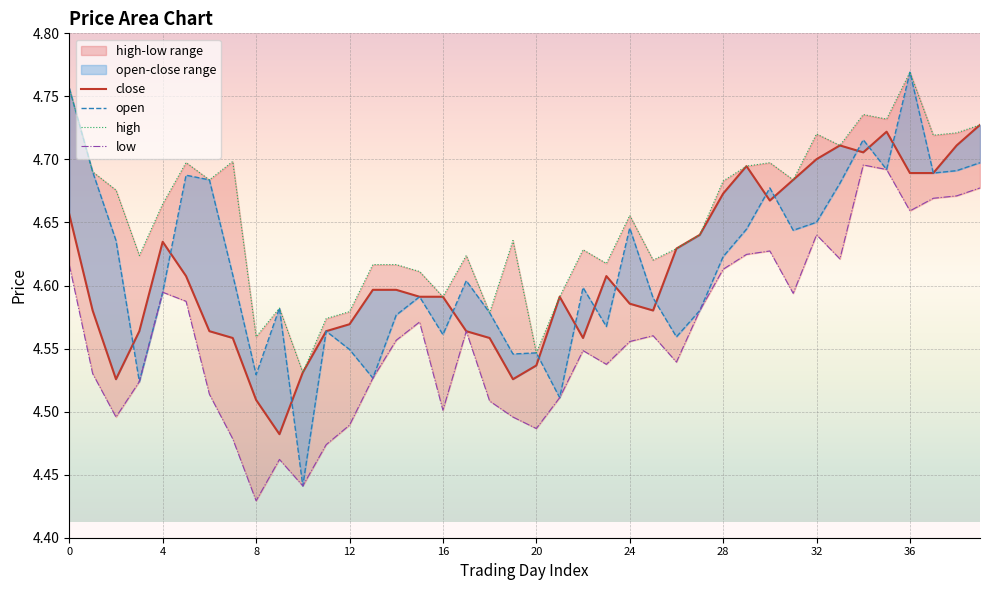

What is the difference between the maximum and second lowest values in the open series?

0.3